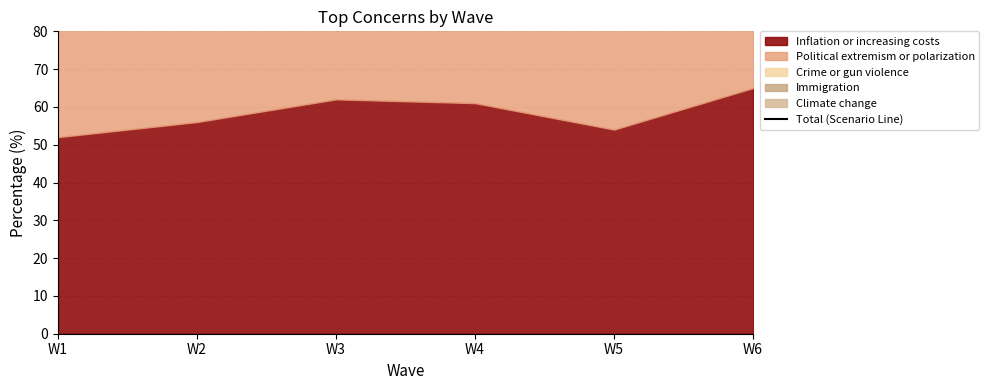

At which category does the data reach its first local valley?

W5